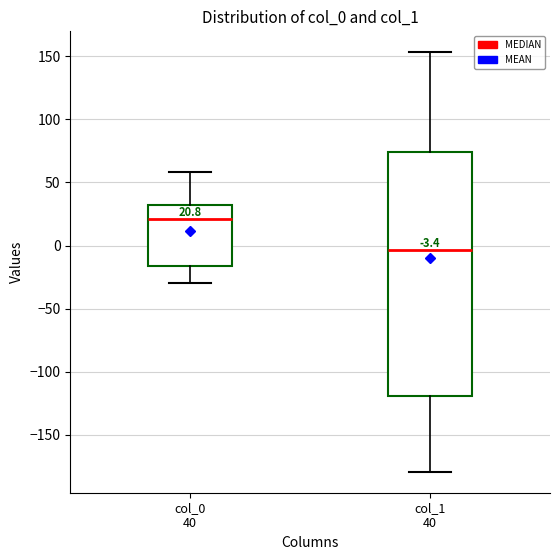

Comparing the boxes themselves (not the whiskers), which one is the tallest?

col_1 40